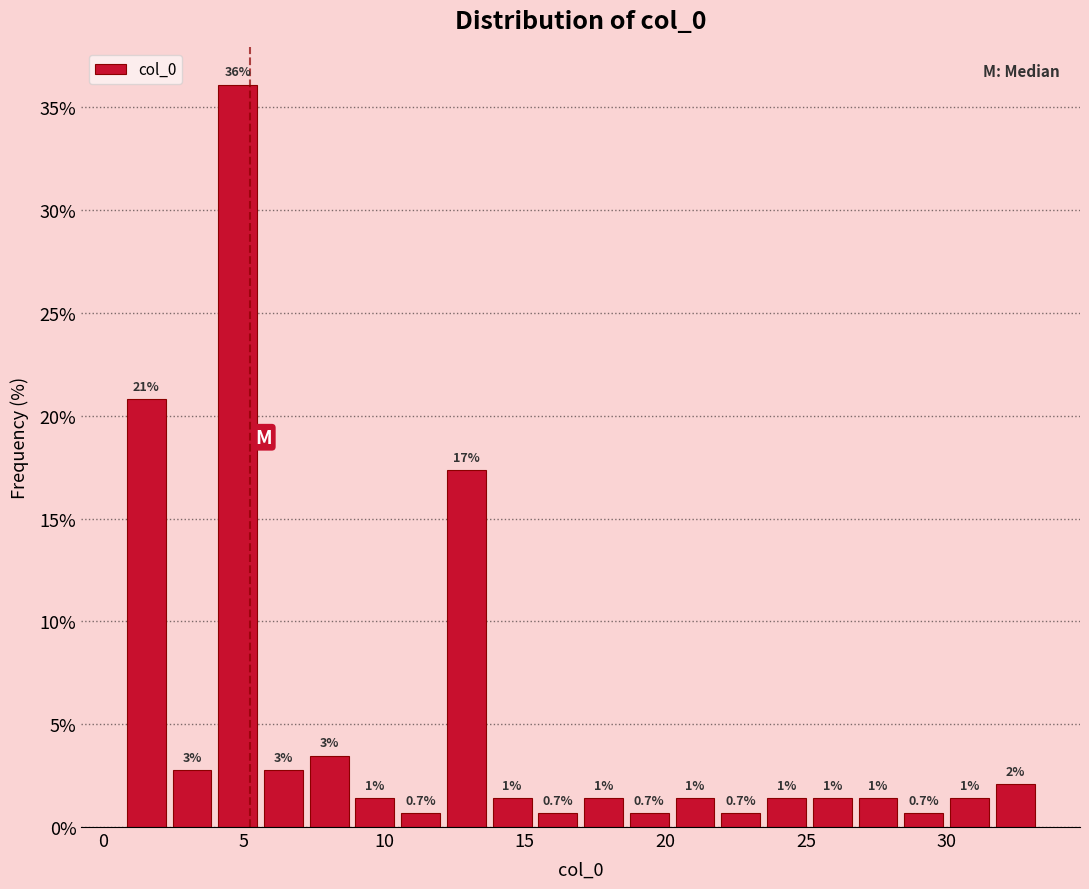

Around what value on the x-axis is the tallest bar? Give the approximate position of its centre, as read against the axis.

5.0